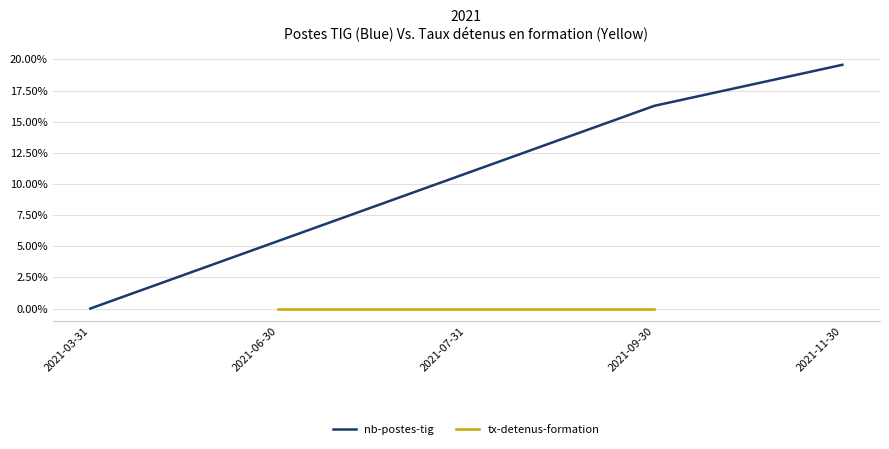

What is the highest value of the nb-postes-tig series?

19.6